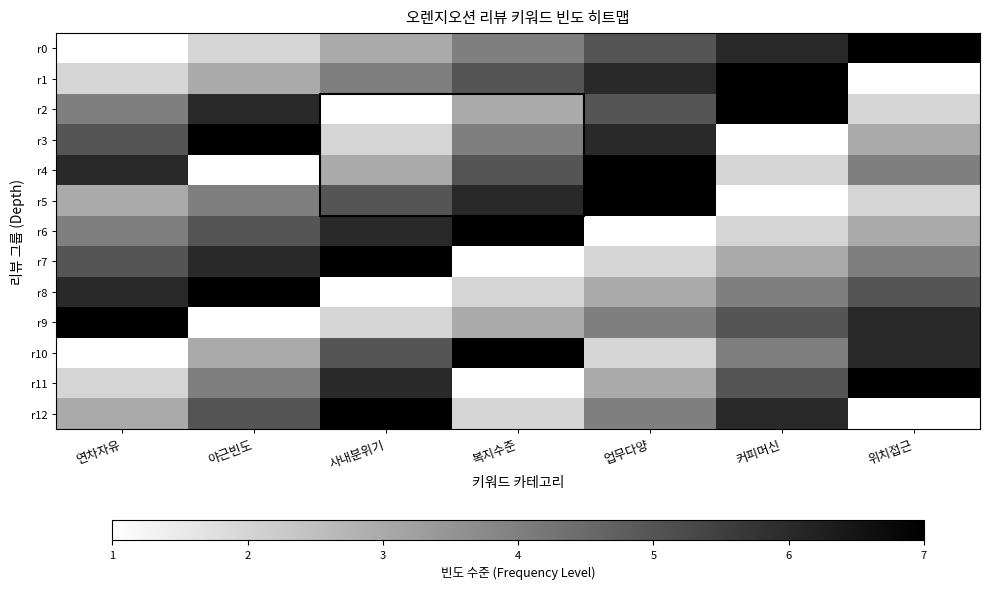

List the series in order of their peak value, highest first.

r0, r1, r2, r3, r4, r5, r6, r7, r8, r9, r10, r11, r12